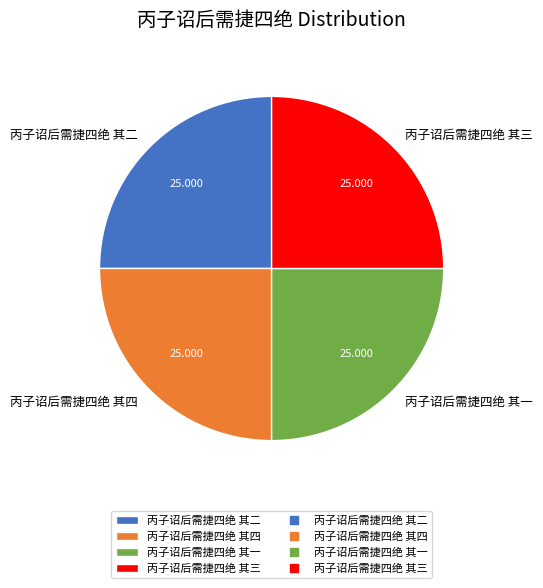

Is there a majority slice in this chart?

No